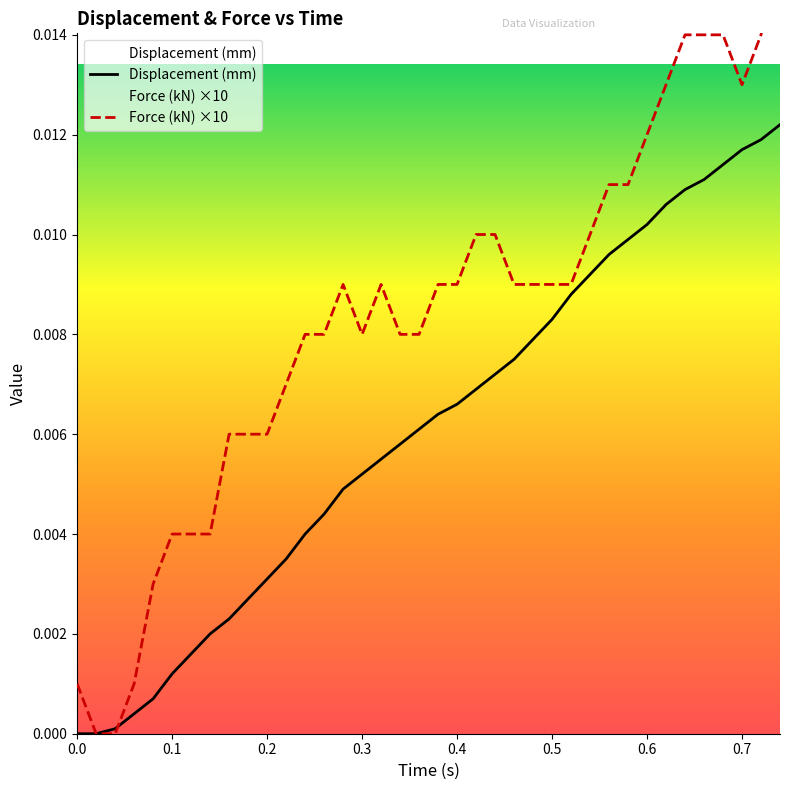

How many distinct data groups are displayed?

2